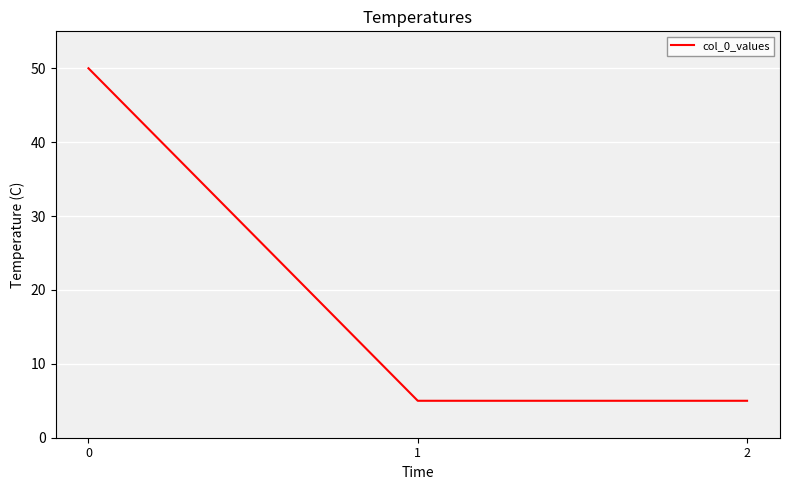

Reading left to right, what are all the values shown in this chart?

50	5	5